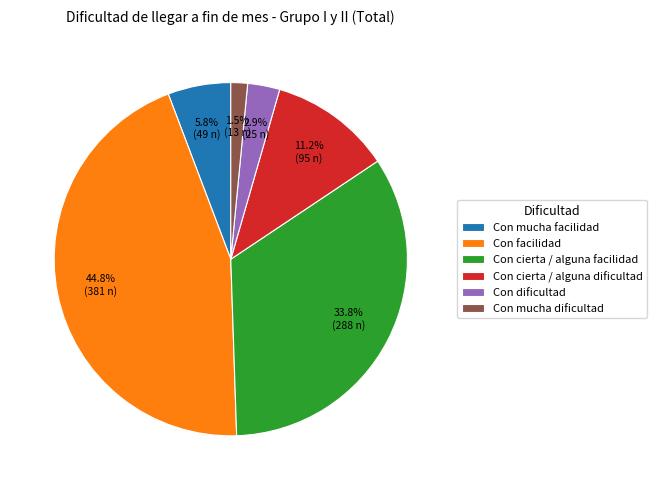

How many slices are in this pie chart?

6